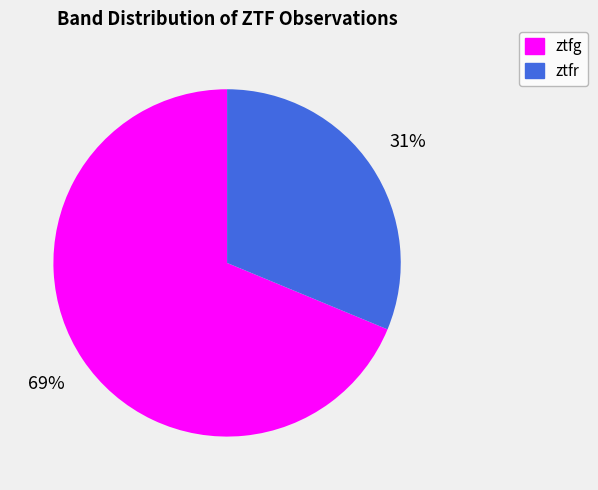

To the nearest percent, what is the average slice percentage?

50%